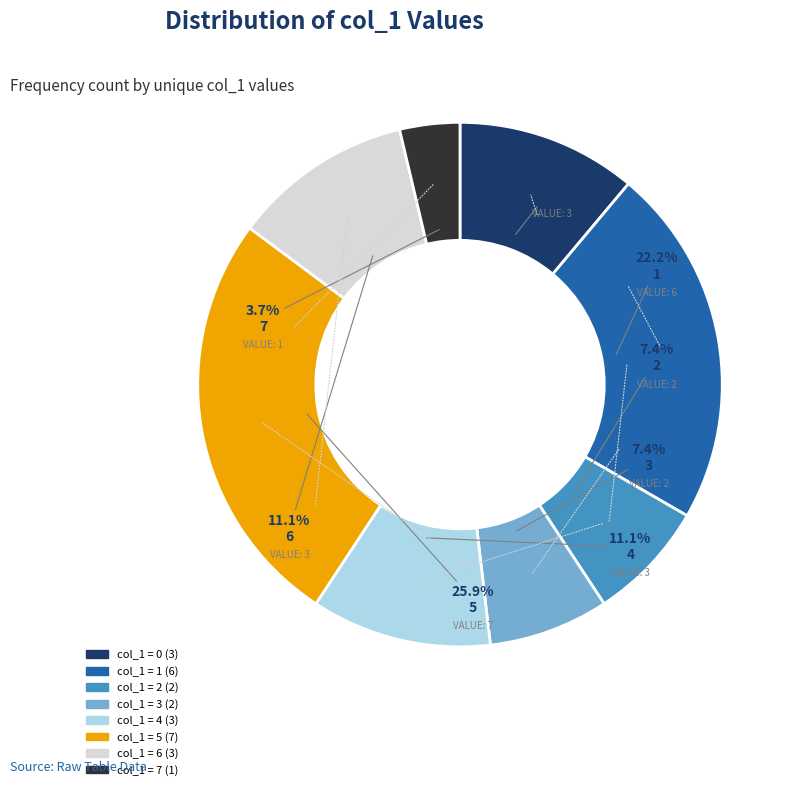

How many segments does this pie chart have?

8